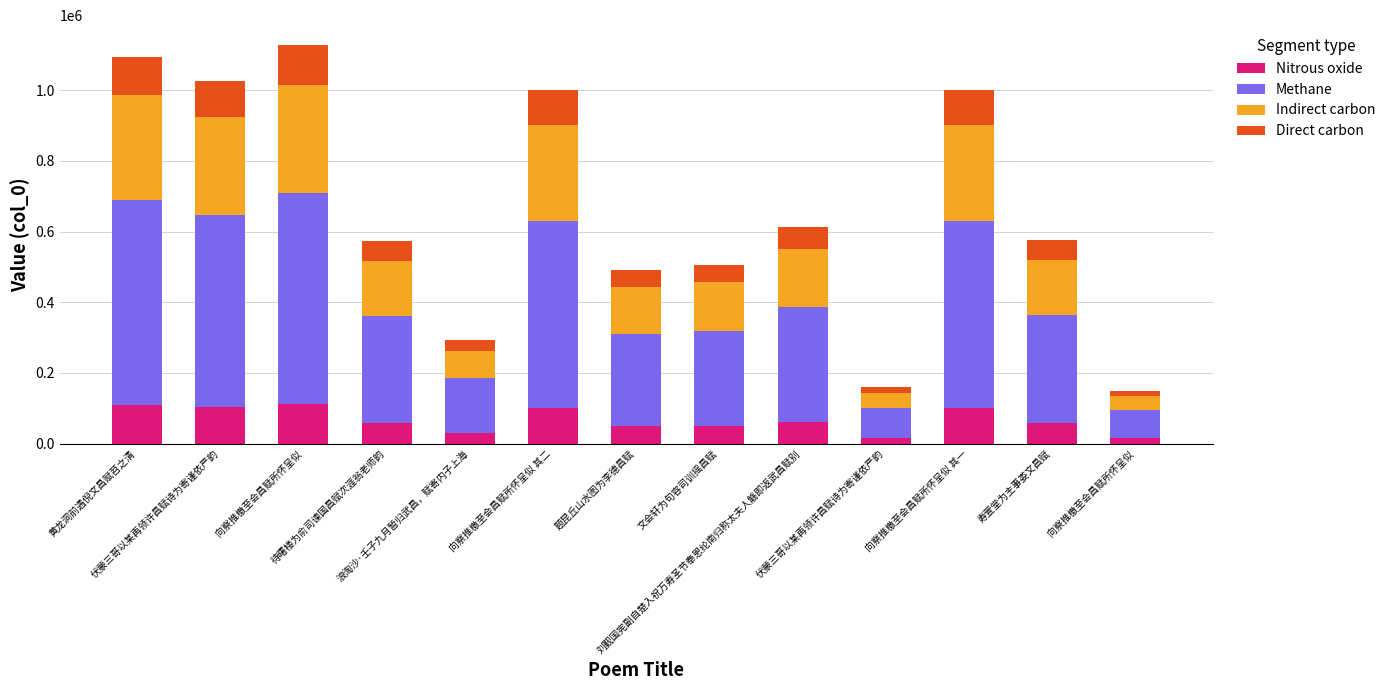

How many data points in Nitrous oxide are above 57746?

7